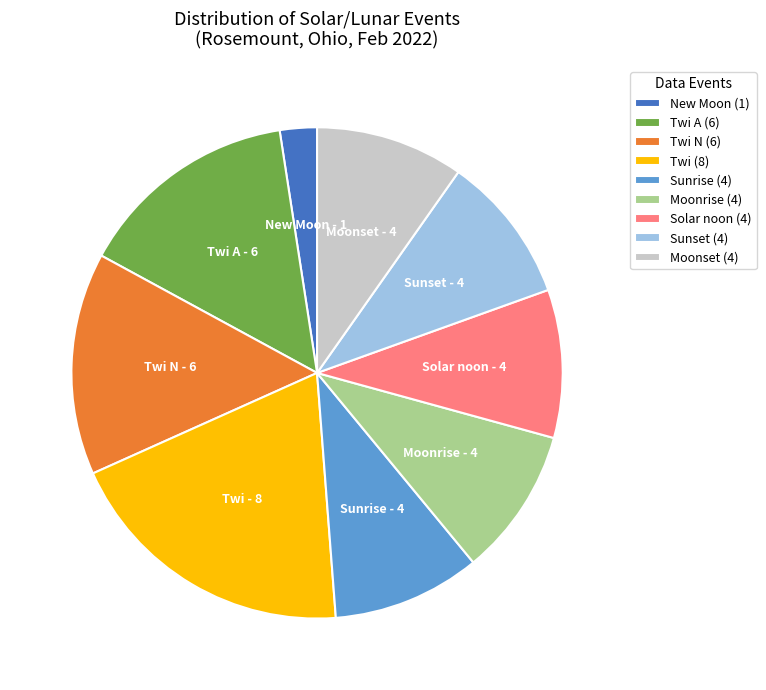

How many slices are in this pie chart?

9